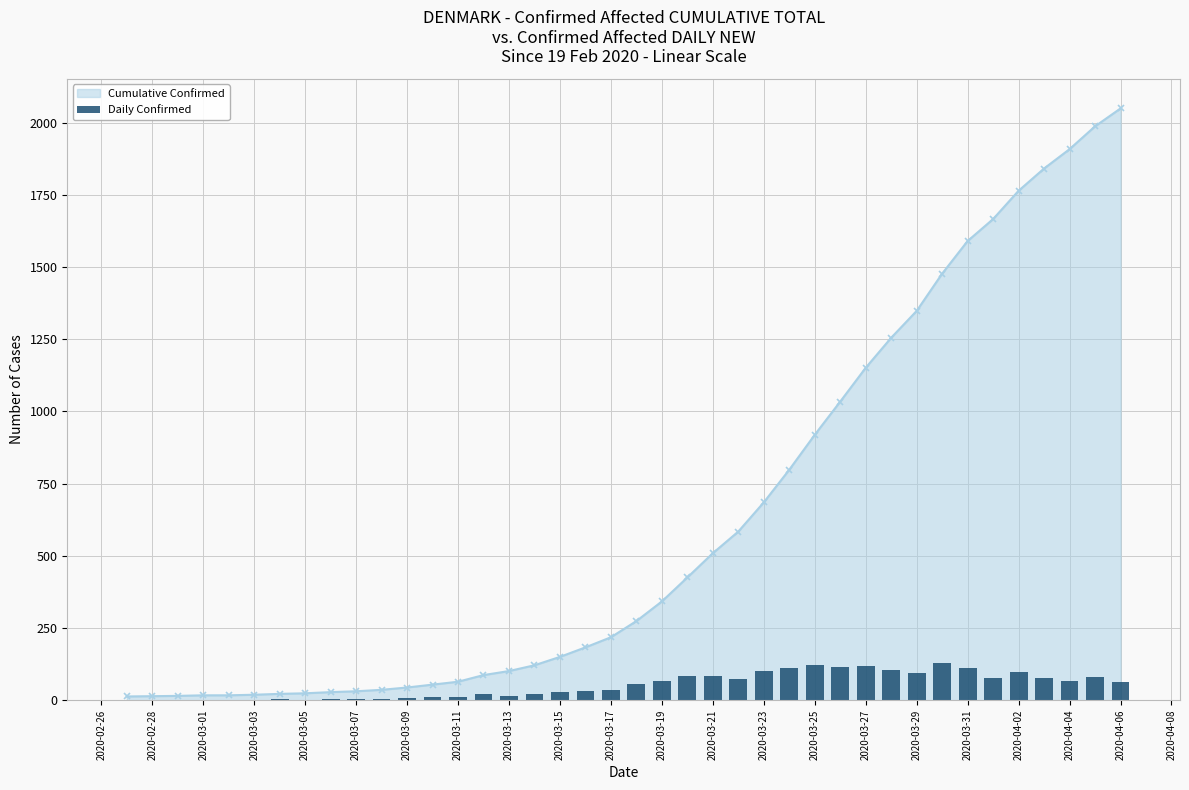

What is the highest value of the Cumulative Confirmed series?

2049